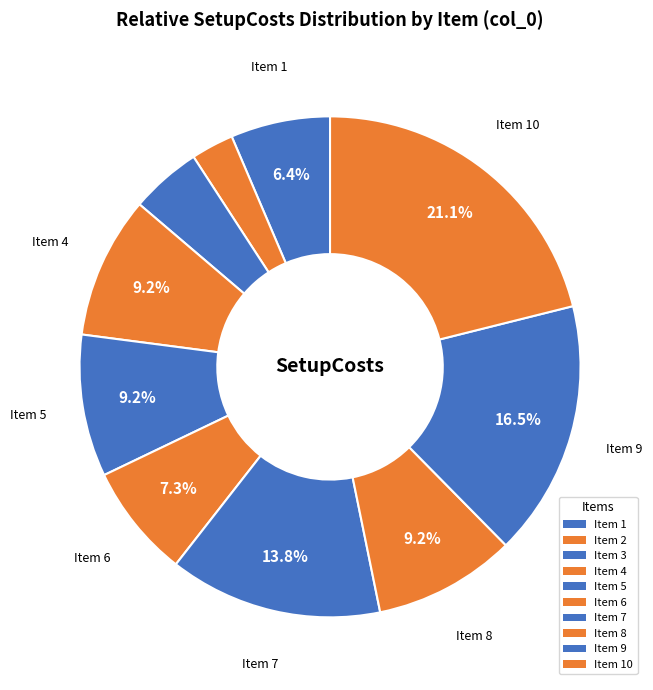

Which slice is the largest?

10